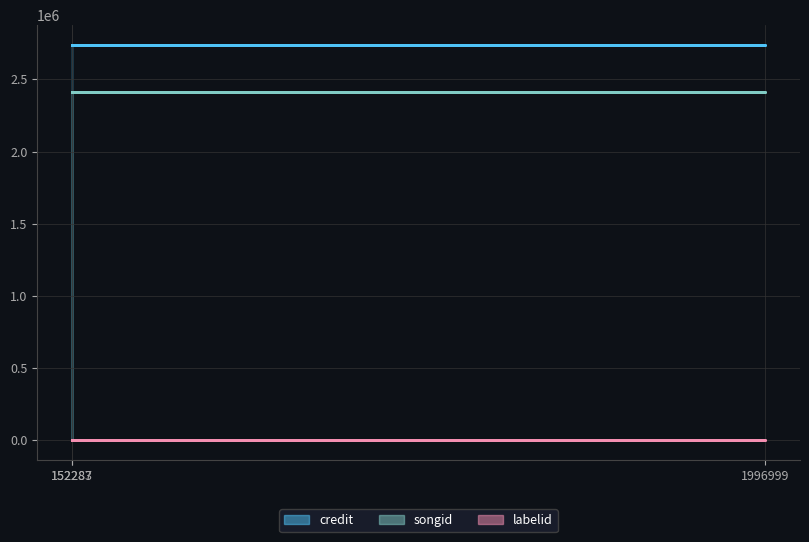

Reading left to right, what are all the values shown in this chart?

credit: 152287=2738954	1996999=2738954	152283=2738954
songid: 152287=2415166	1996999=2415166	152283=2415166
labelid: 152287=3554	1996999=3554	152283=3554